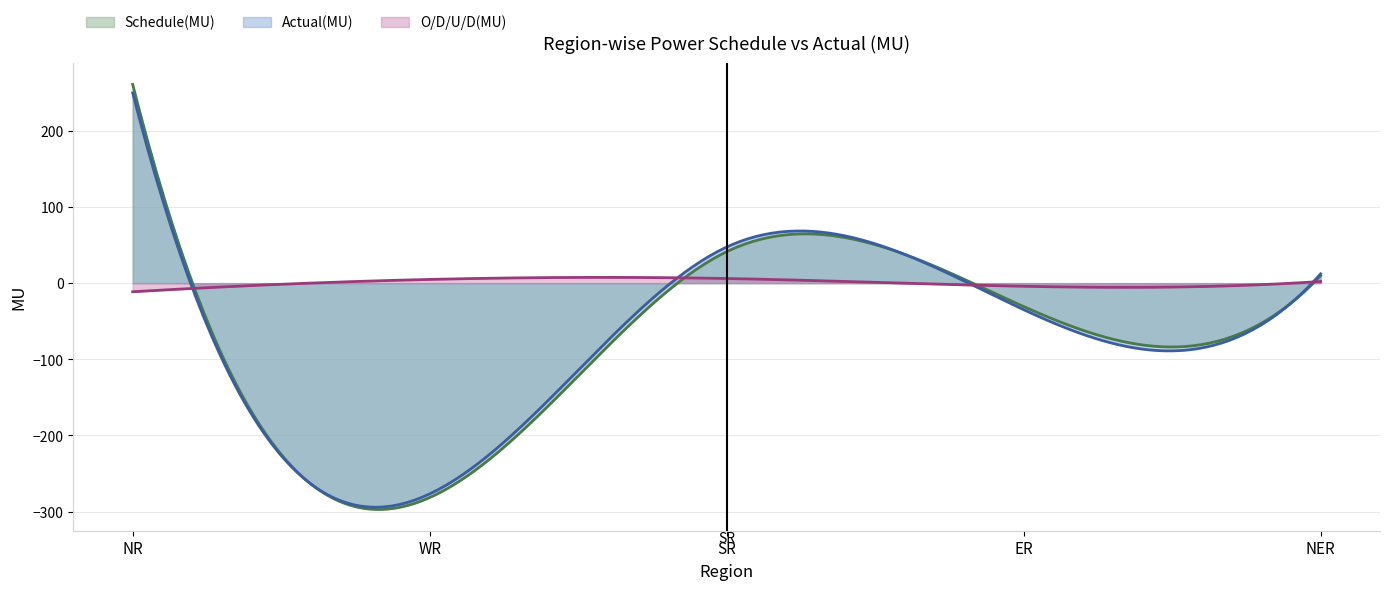

How many values in the O/D/U/D(MU) series are below 2?

2